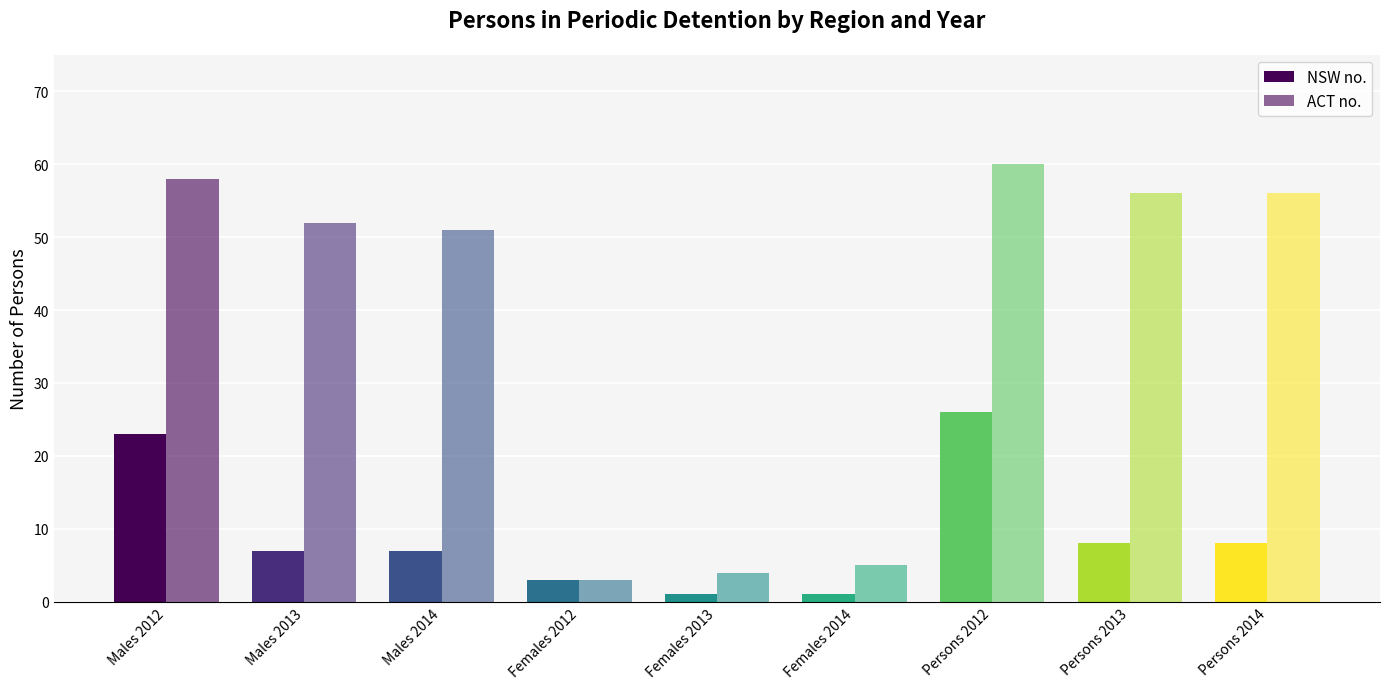

At which category is the sum across all series the highest?

Persons 2012